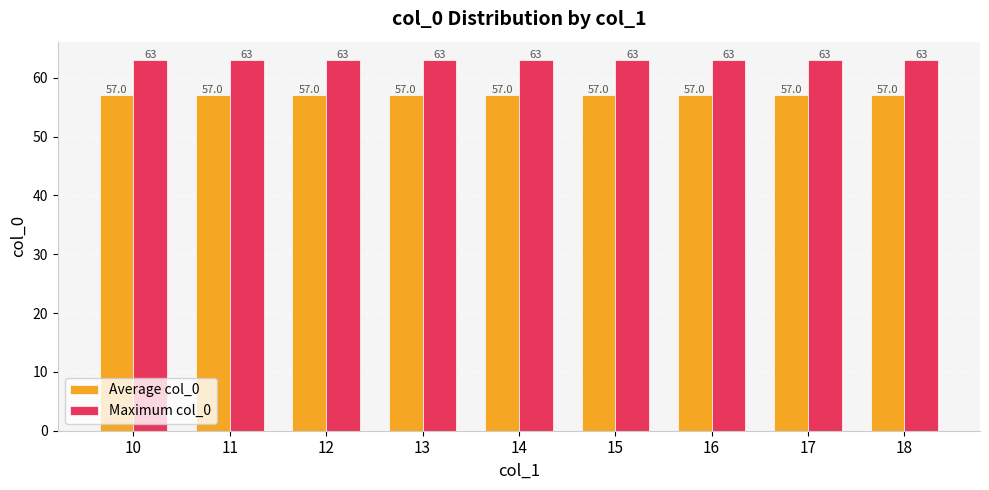

List the series in order of their peak value, highest first.

Maximum col_0, Average col_0